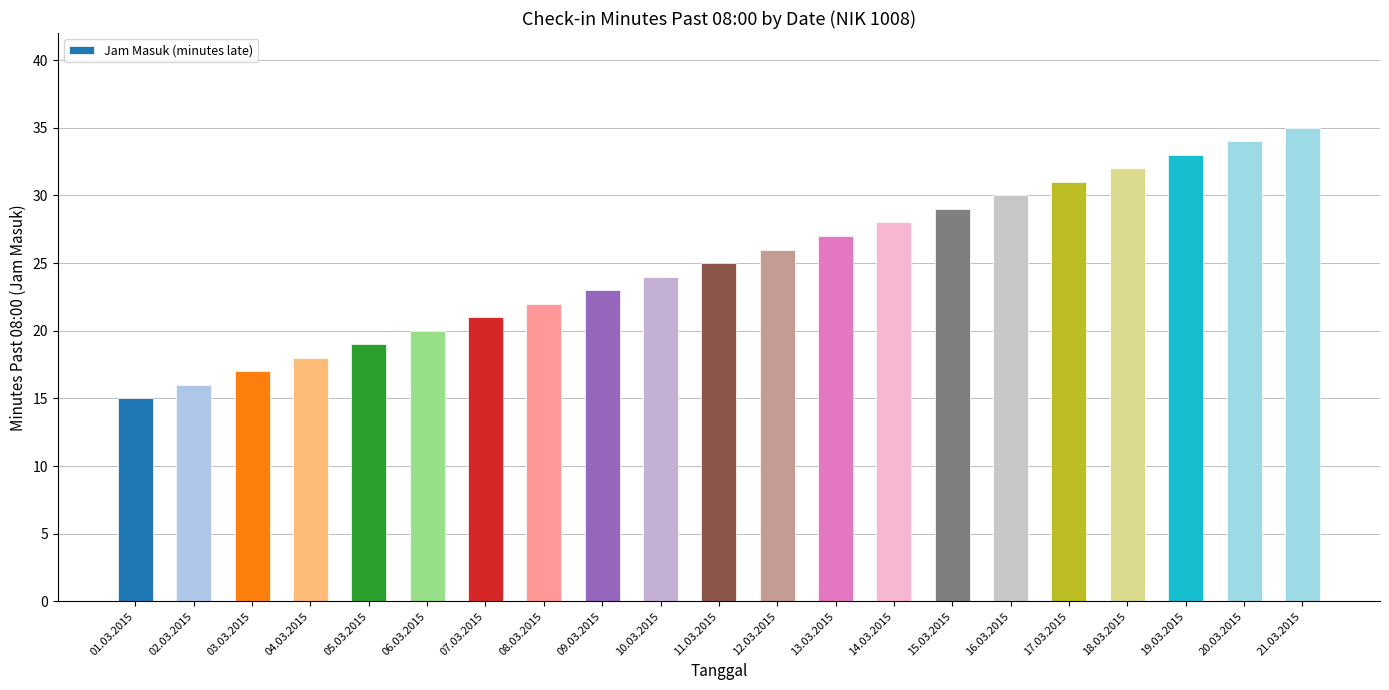

The value at 07.03.2015 is 8. True or false?

False